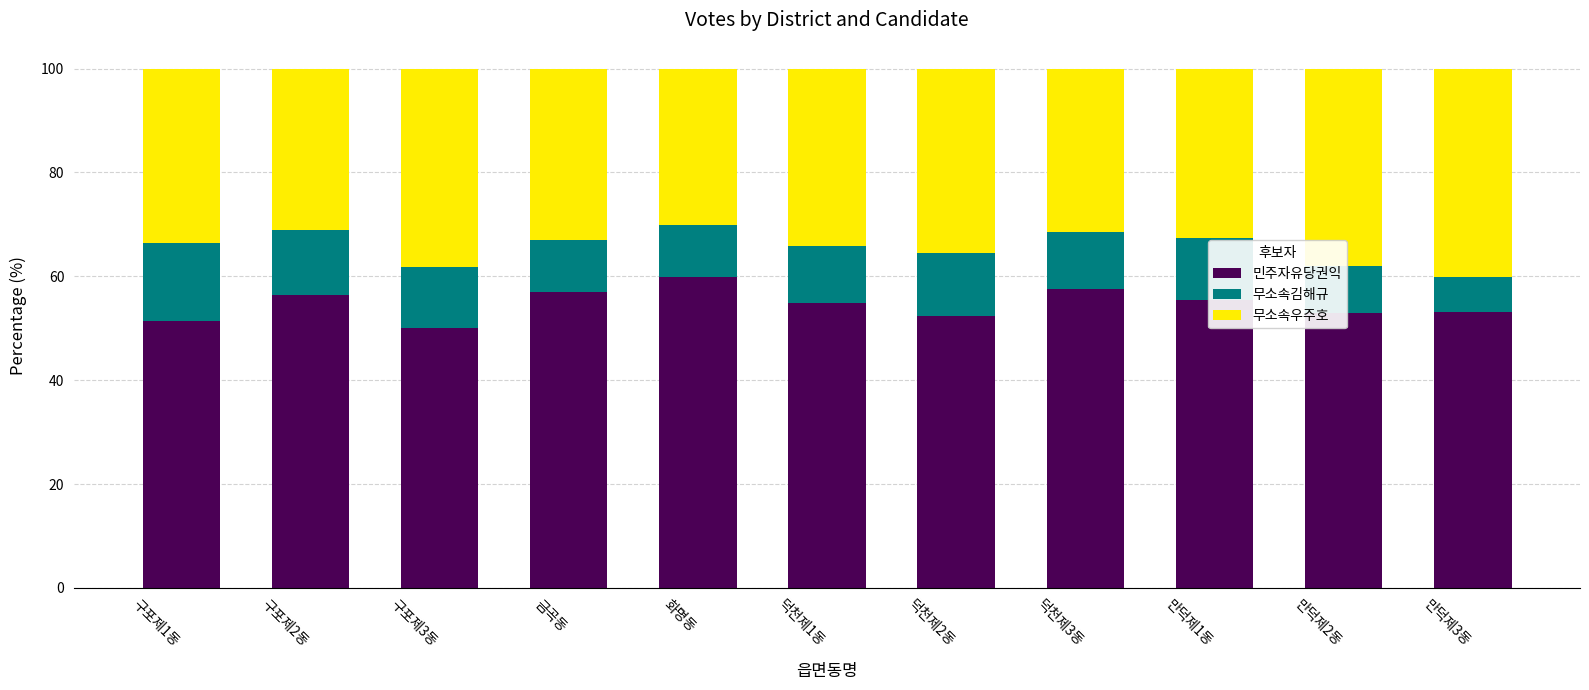

What is the lowest value of the 민주자유당권익 series?

50.1